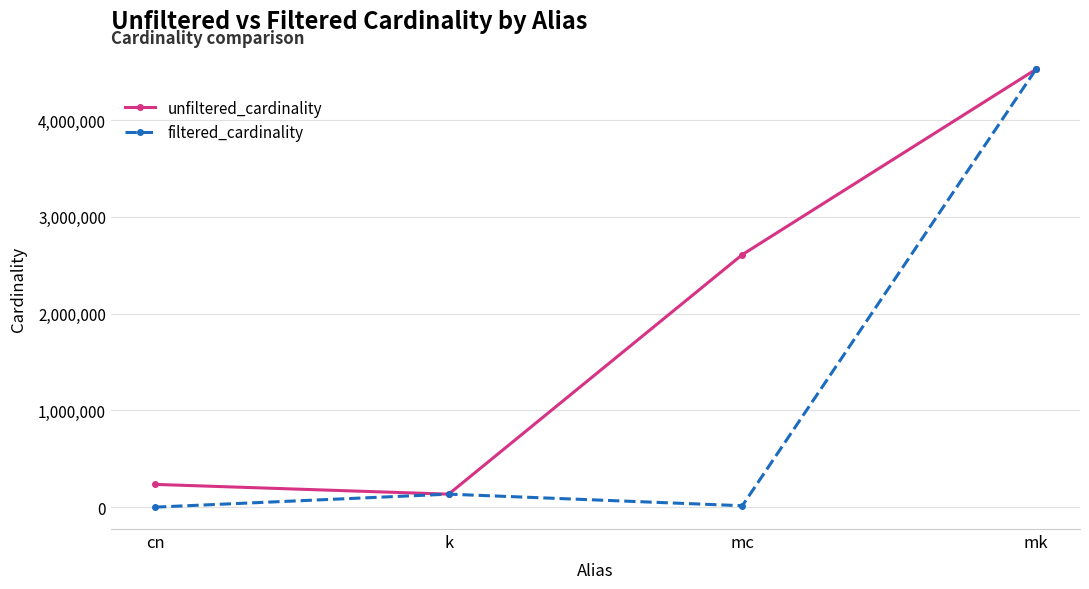

What position from the left is cn?

1